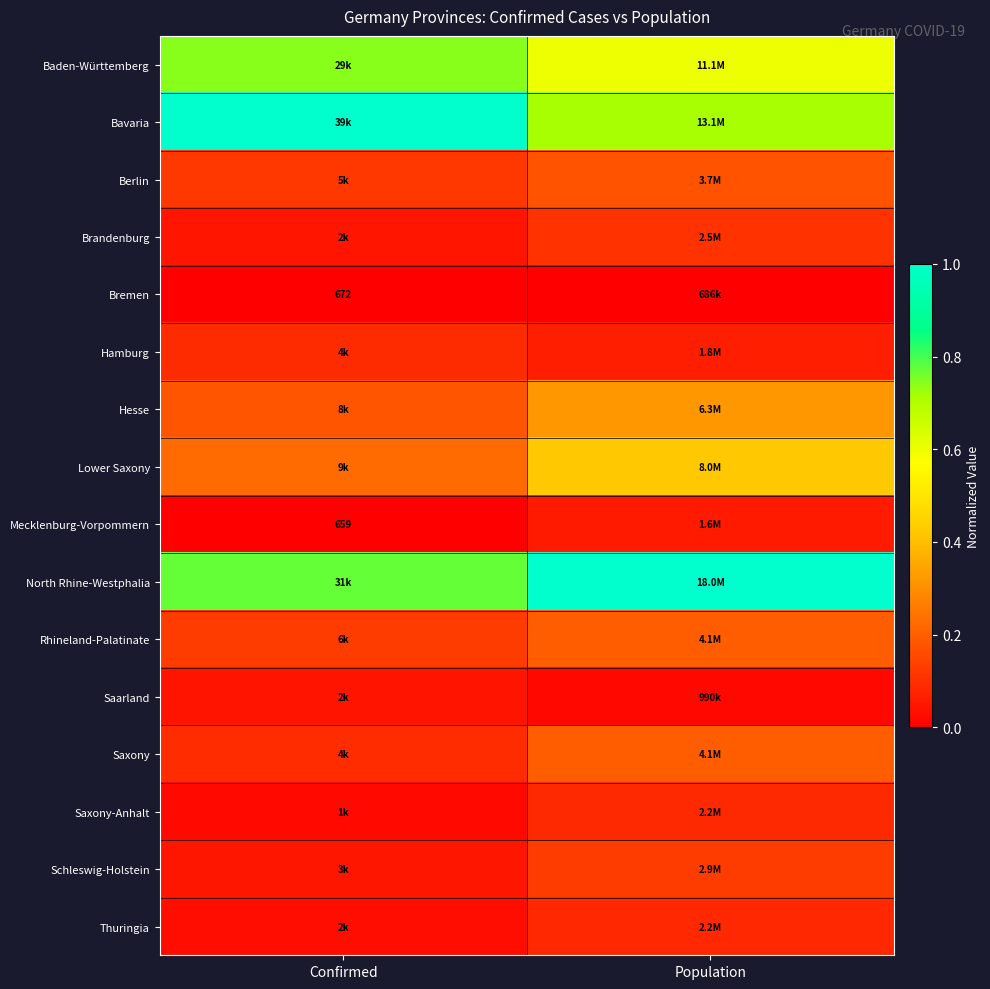

How many categories are shown in the chart?

2